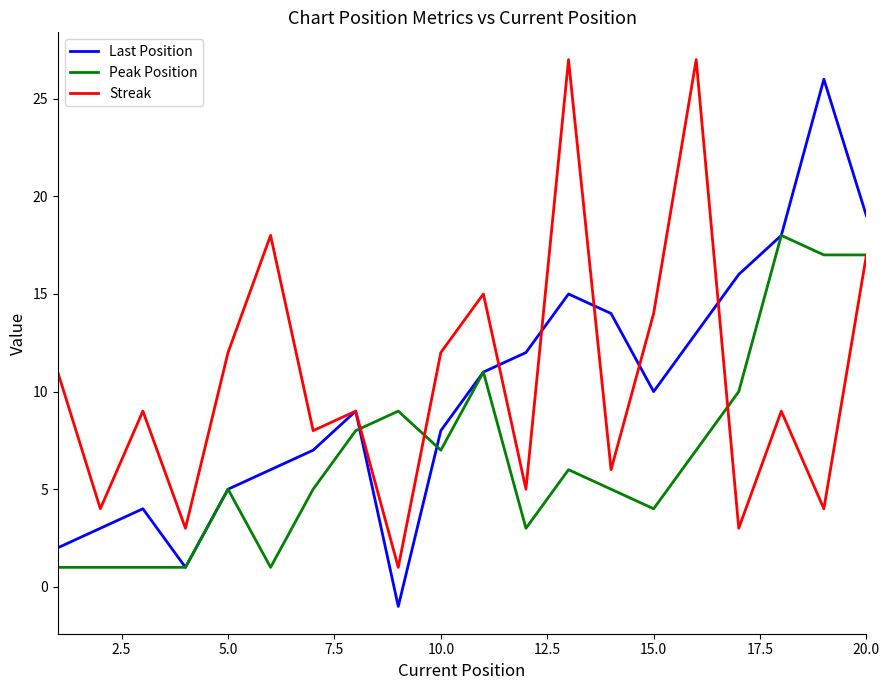

What is the greatest value displayed?

27